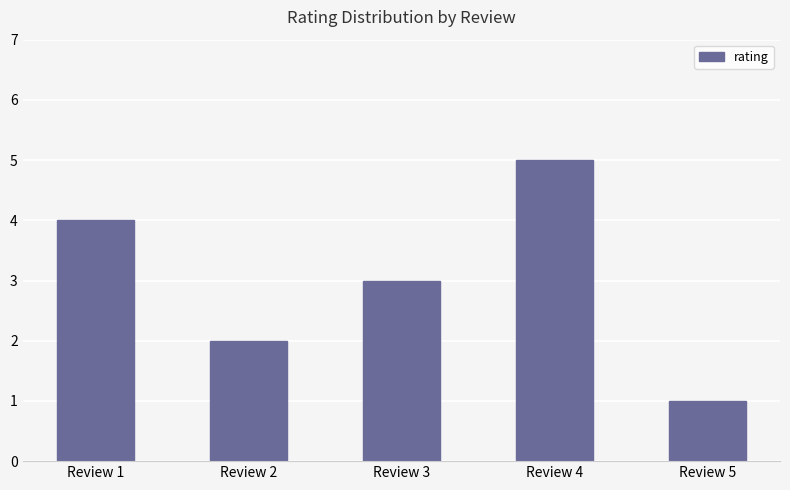

The value at Review 1 is 4. True or false?

True